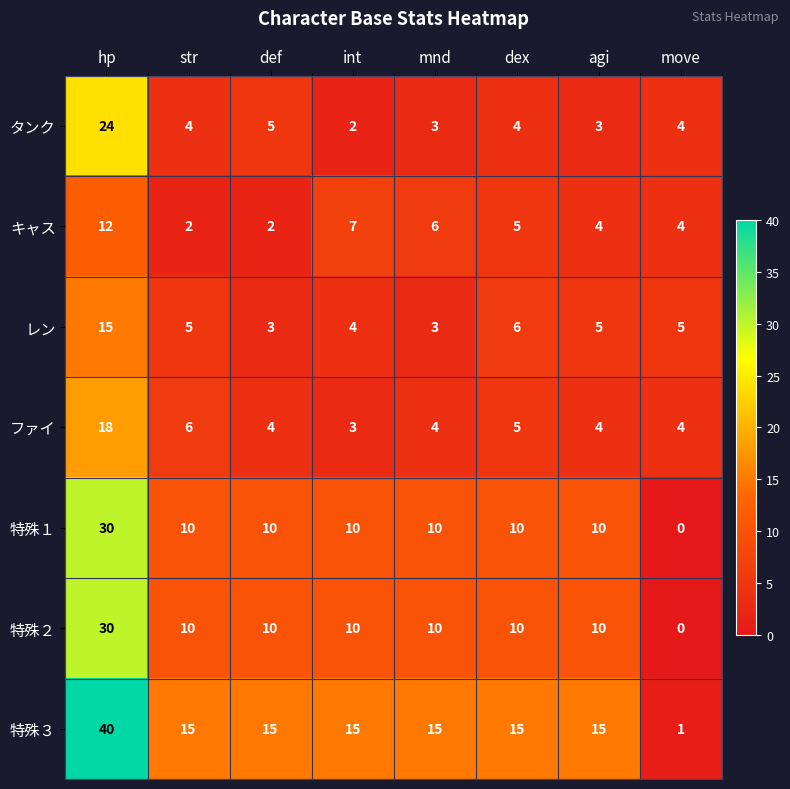

What is the approximate value of 特殊１ at int?

10